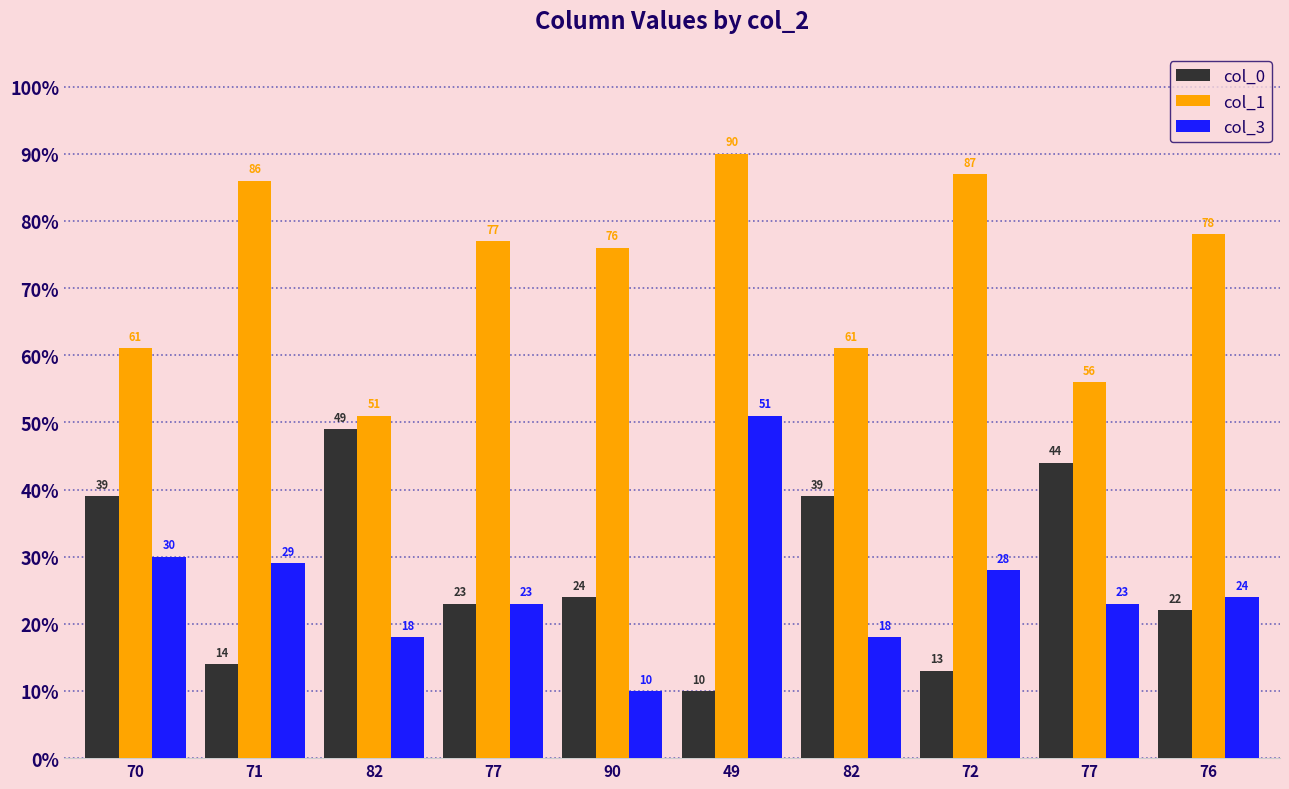

What is the total value across all series at 70?

130